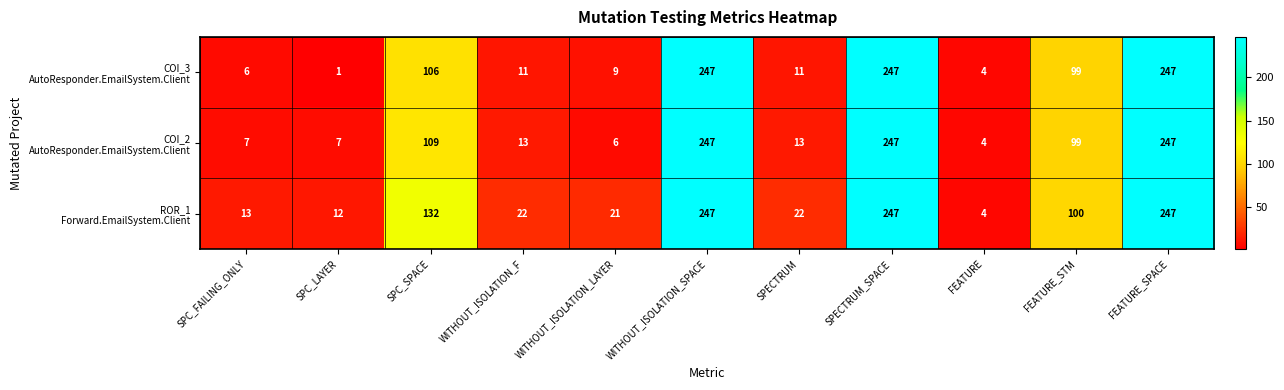

What is the total value across all series at SPC_LAYER?

20